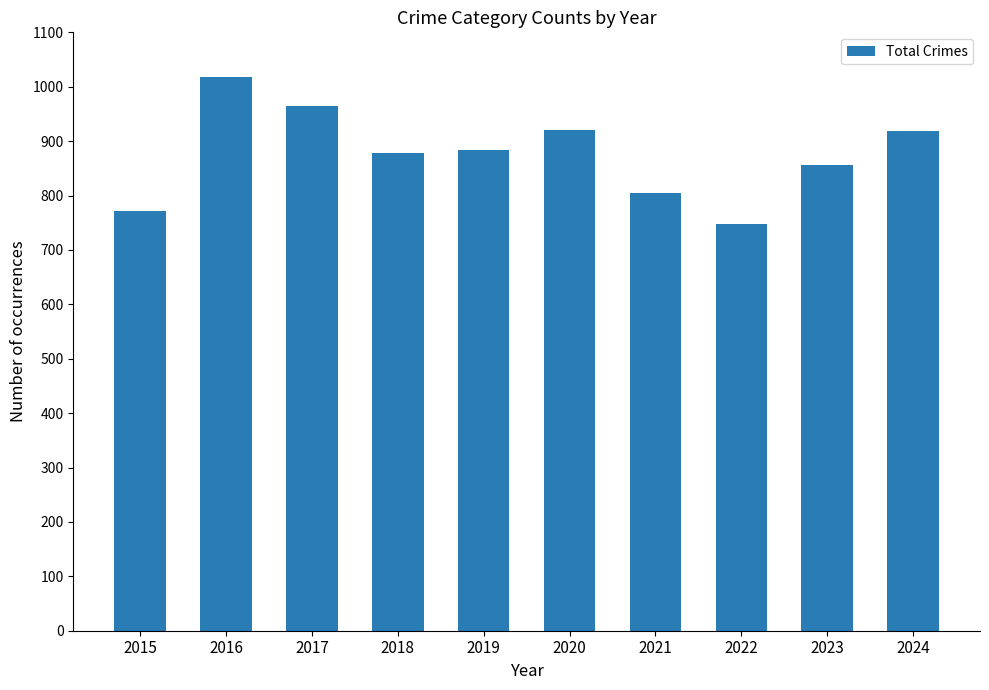

At which label does the data first exceed 883?

2016